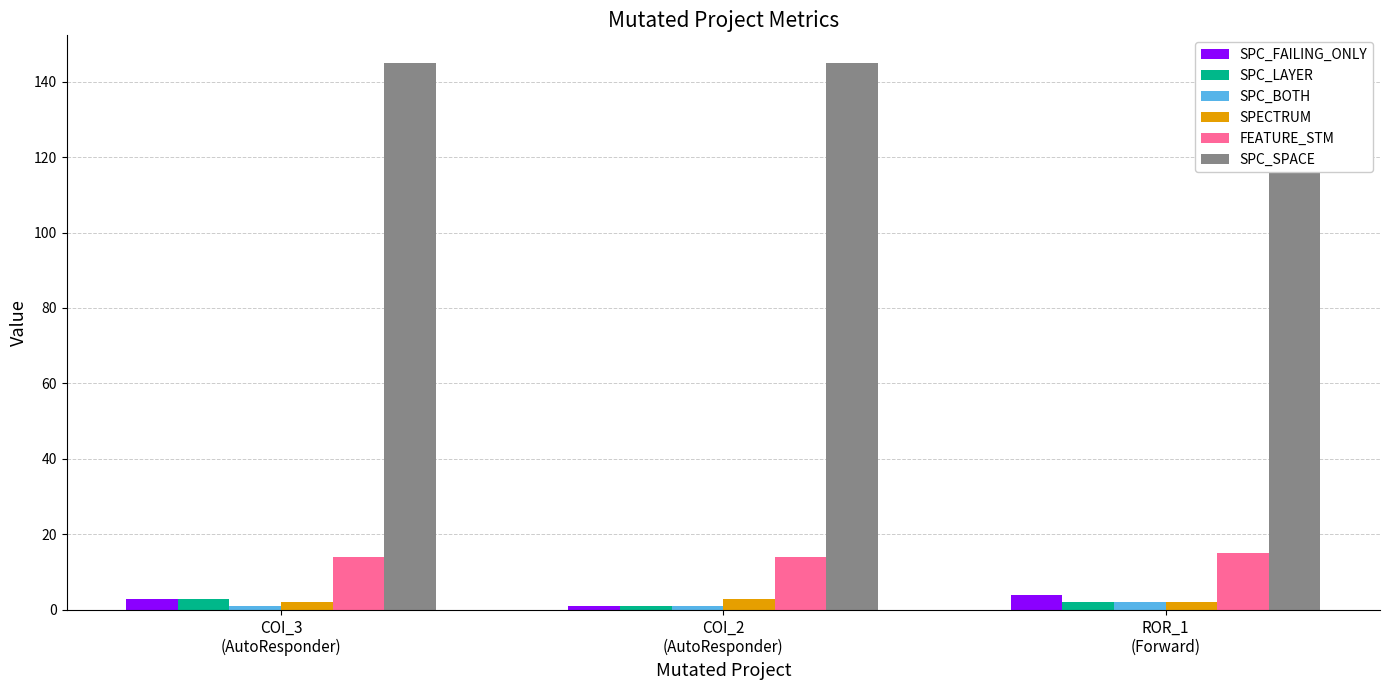

List the labels in order of SPECTRUM value, largest first.

COI_2
(AutoResponder), COI_3
(AutoResponder), ROR_1
(Forward)